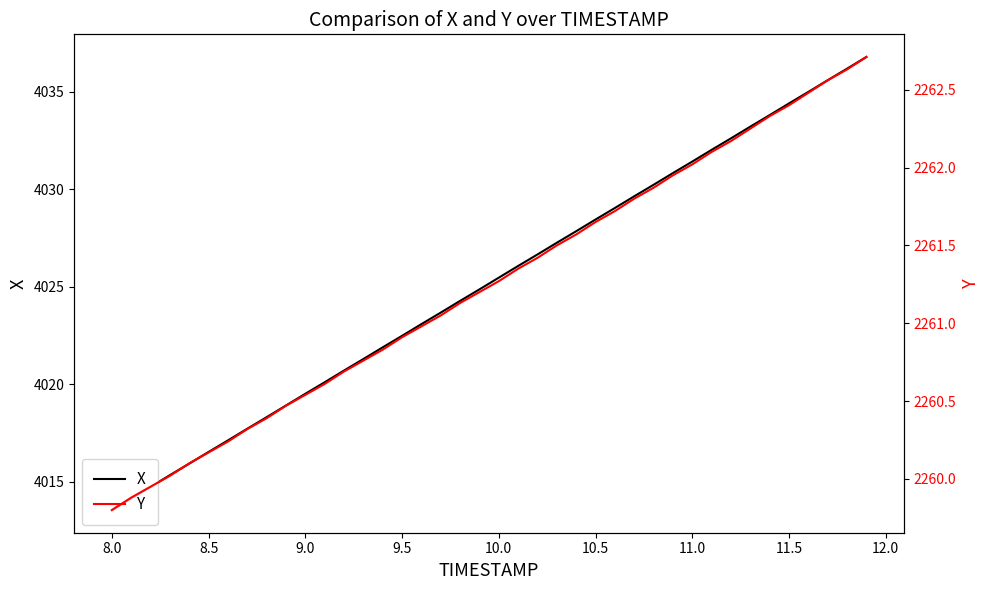

What are all the series names shown in the legend?

X, Y